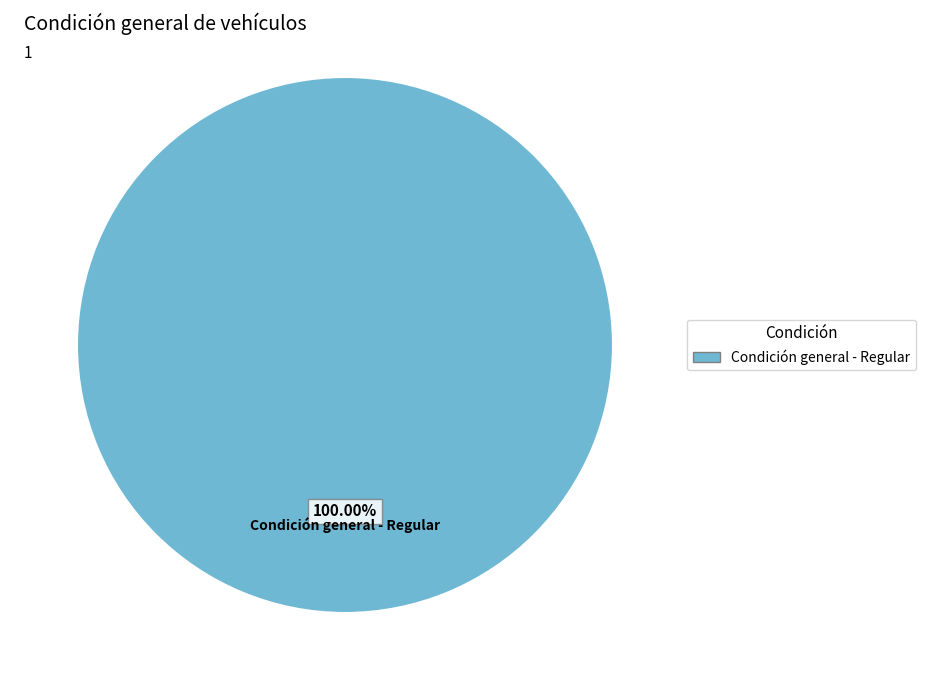

Is there any slice that represents more than half of the pie?

Yes